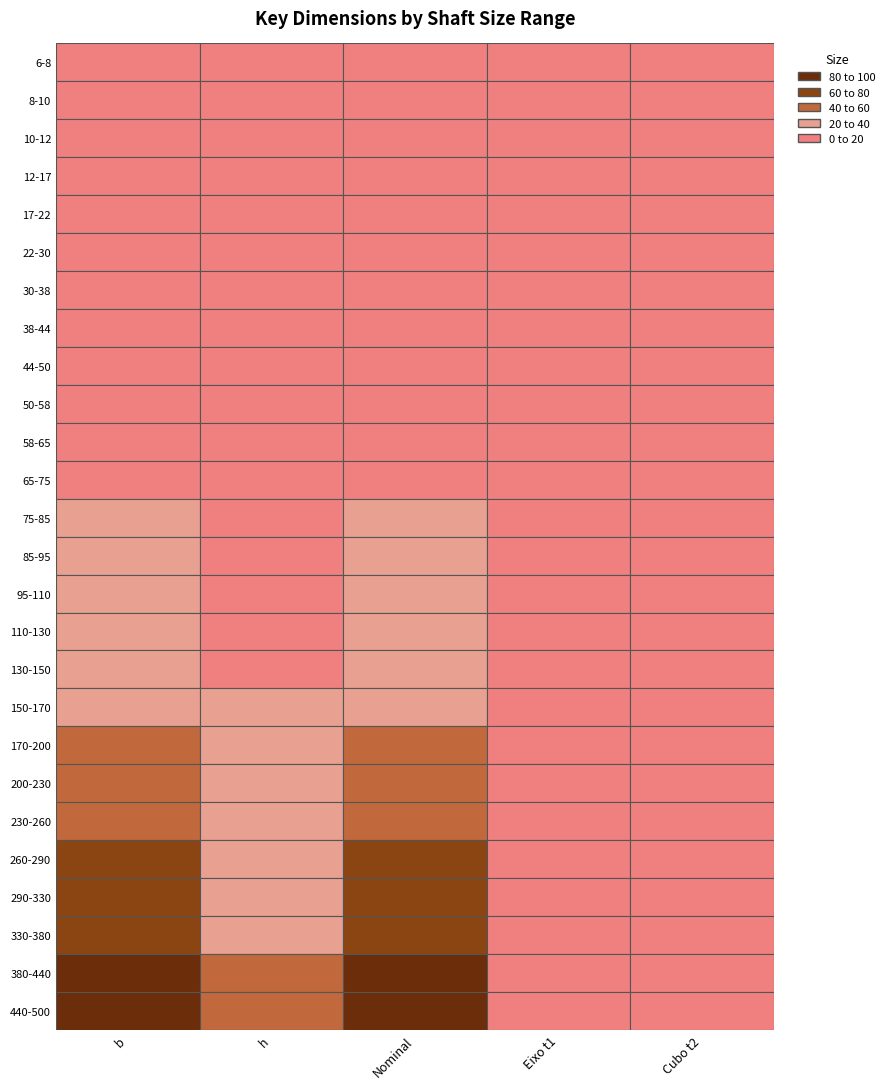

What is the sum of all 8 values?

477.0